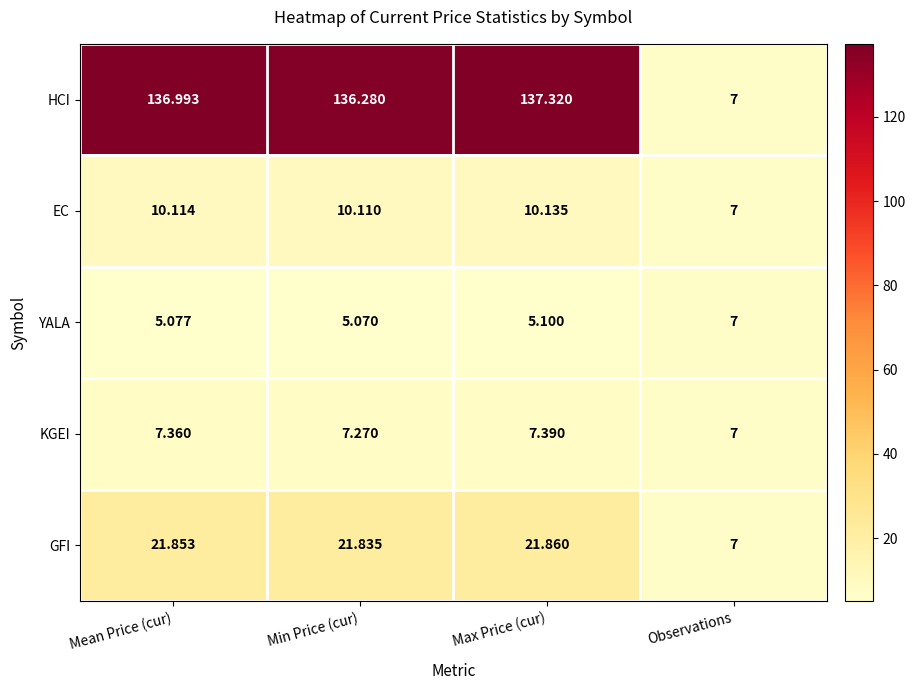

Which category has the highest value in the GFI series?

Max Price (cur)